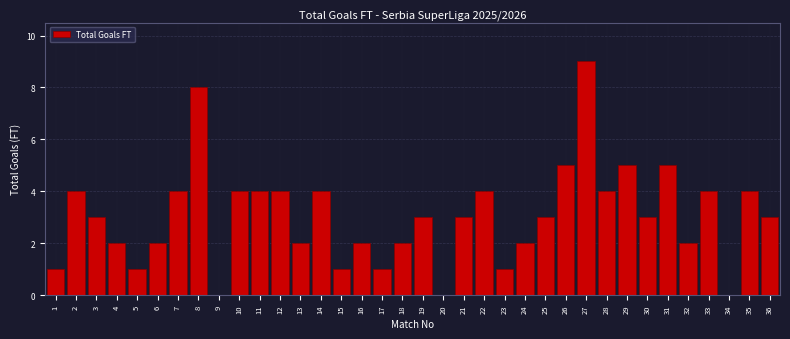

Which has a higher value, 21 or 31?

31